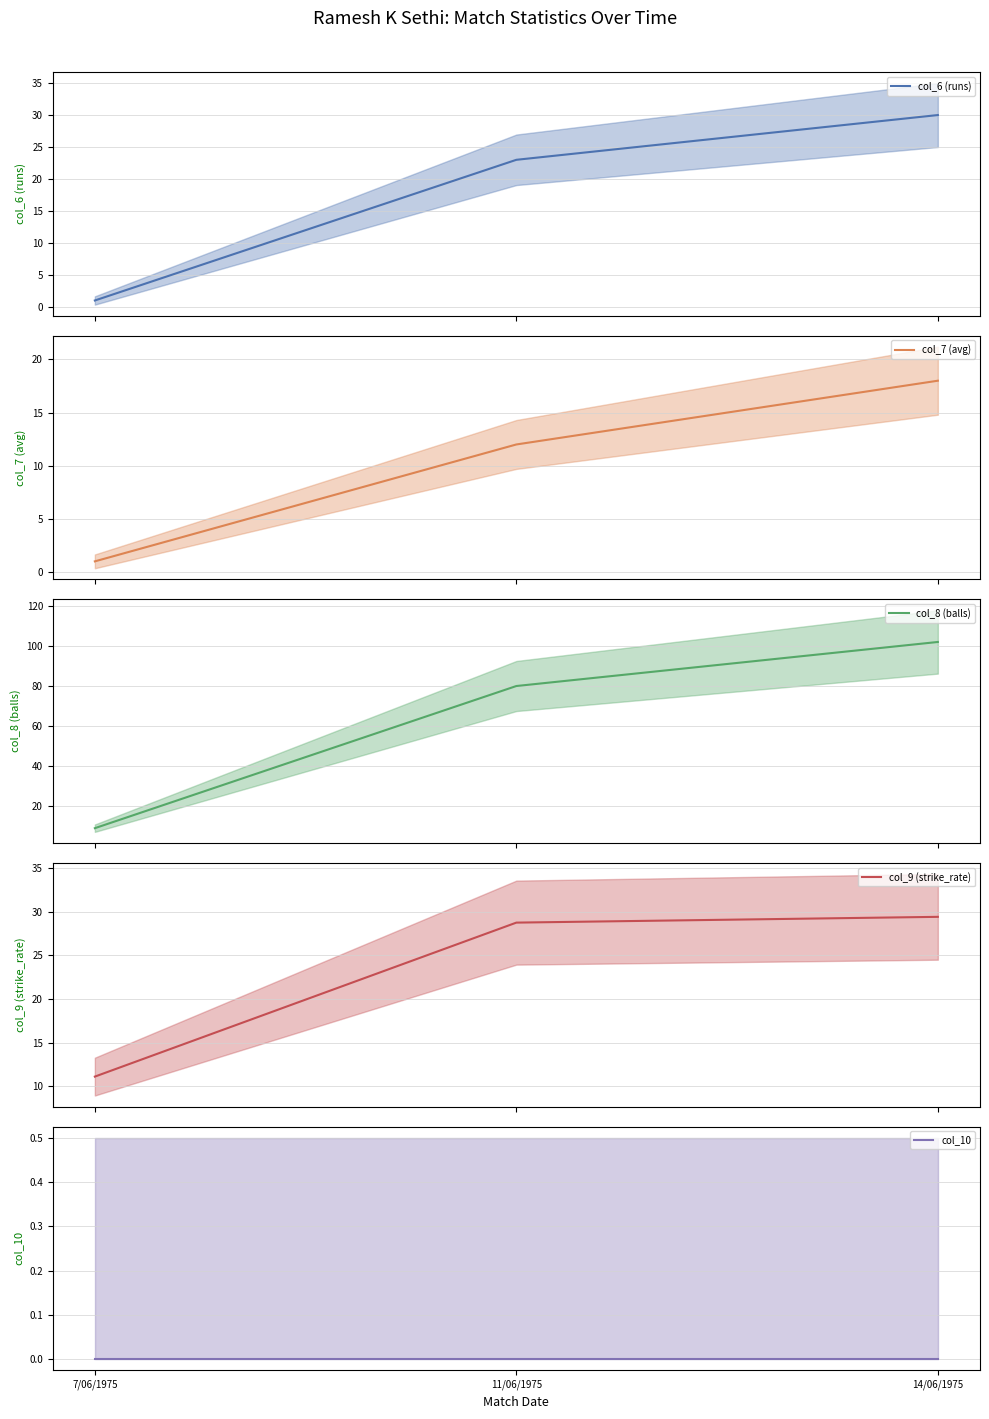

Rank the series by their maximum value, from lowest to highest.

col_10, col_7 (avg), col_9 (strike_rate), col_6 (runs), col_8 (balls)